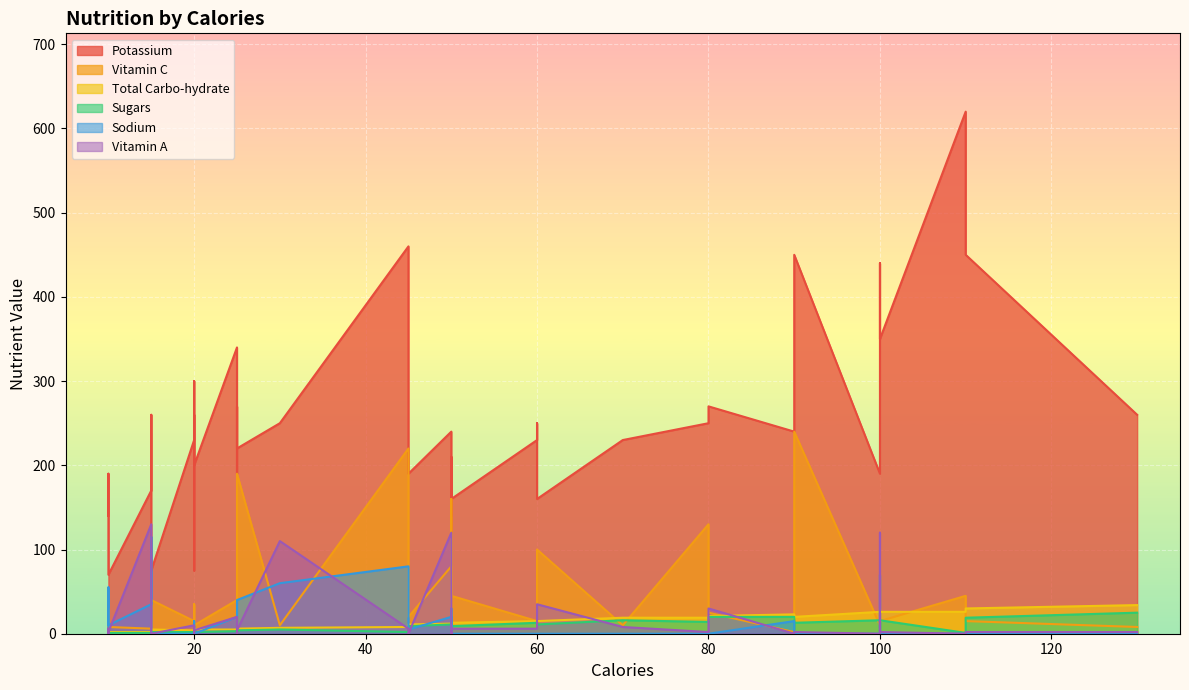

What is the value of the Sugars point at the 24th from the left?

11